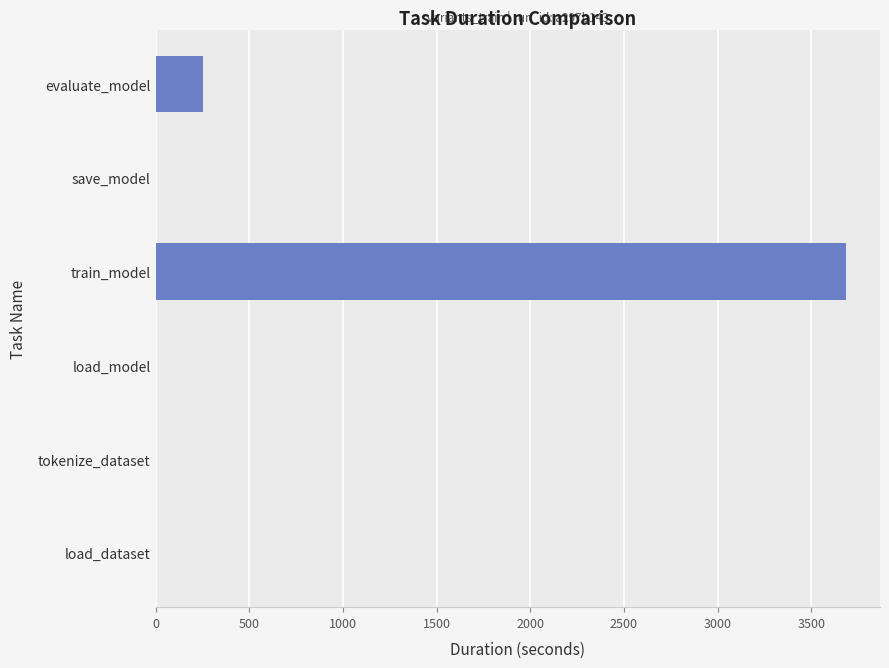

What is the greatest value displayed?

3683.1